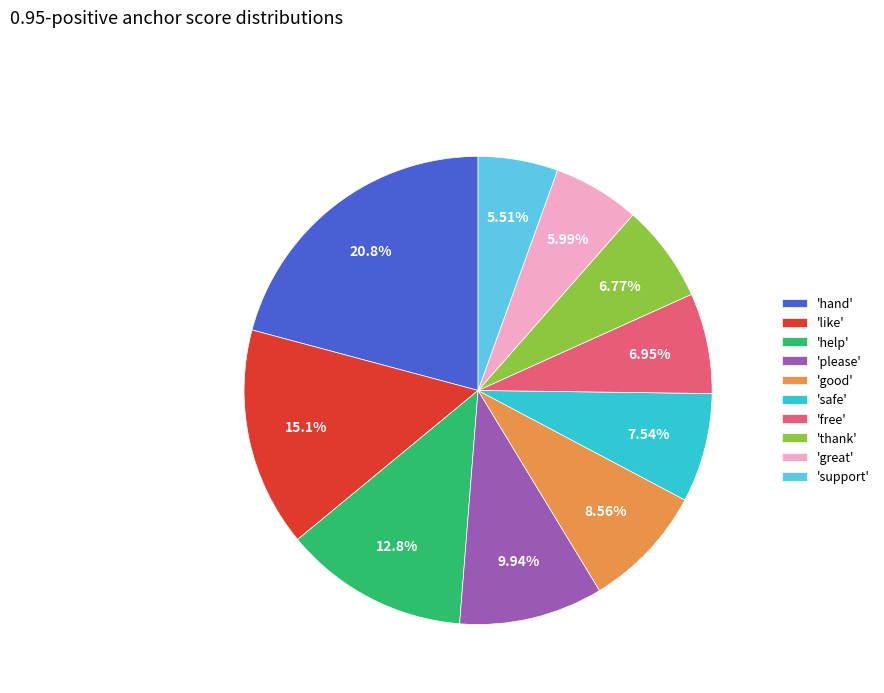

Is there any slice that represents more than half of the pie?

No